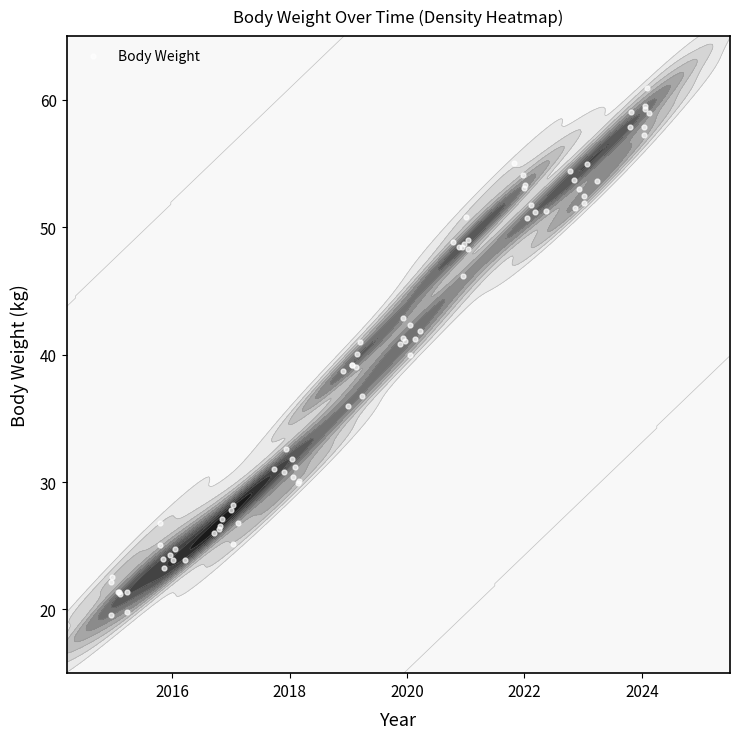

What is the change in value from 2016 to 2024?

+34.1